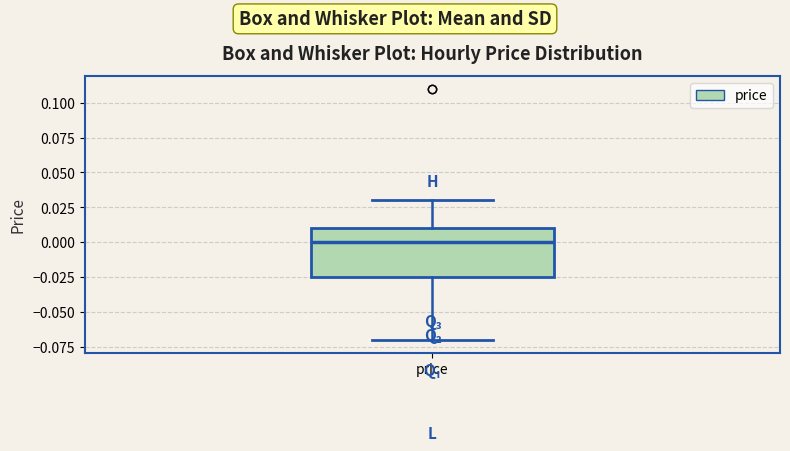

Read this box plot against the y-axis: the position of the median line, the range covered by the box, and the ends of both whiskers. The values are not printed on the chart, so give them approximately, as read against the axis.

median 0.000, box -0.025 to 0.010, whiskers -0.070 to 0.030